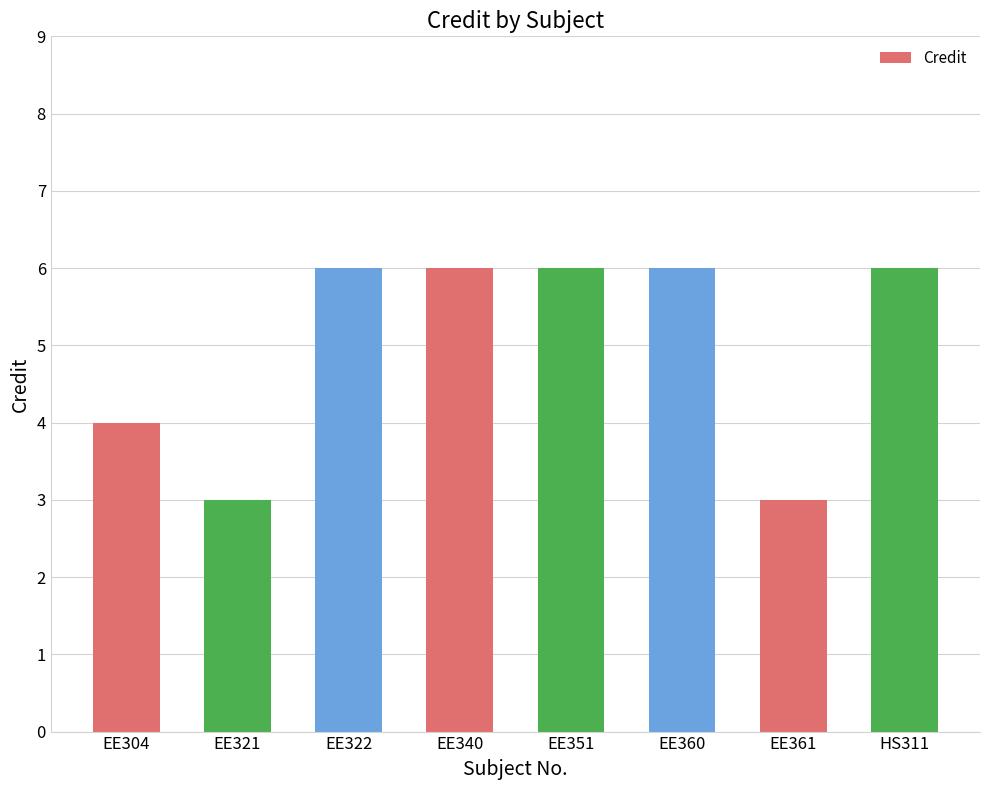

What is the label of the 1st bar from the right?

HS311